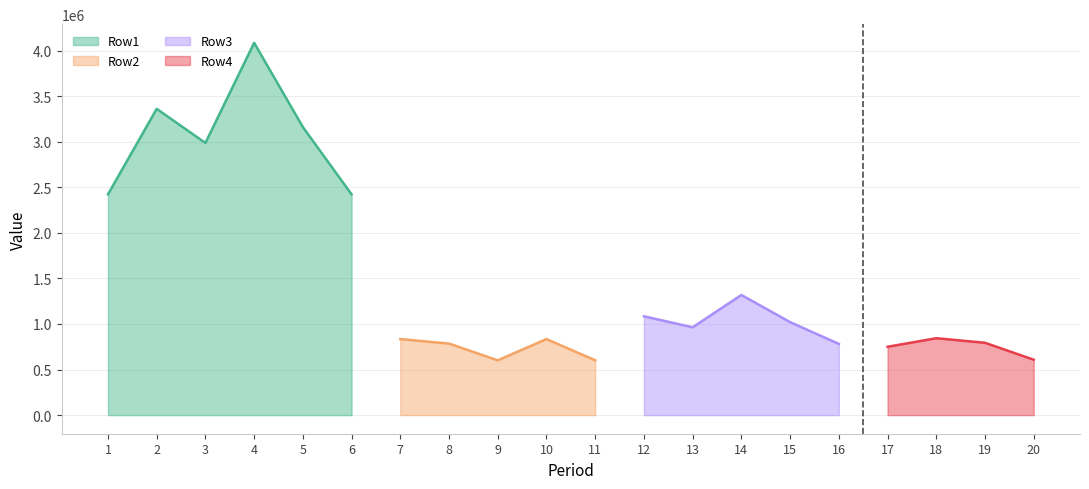

The value of Row3 at 20 is 635538. True or false?

False